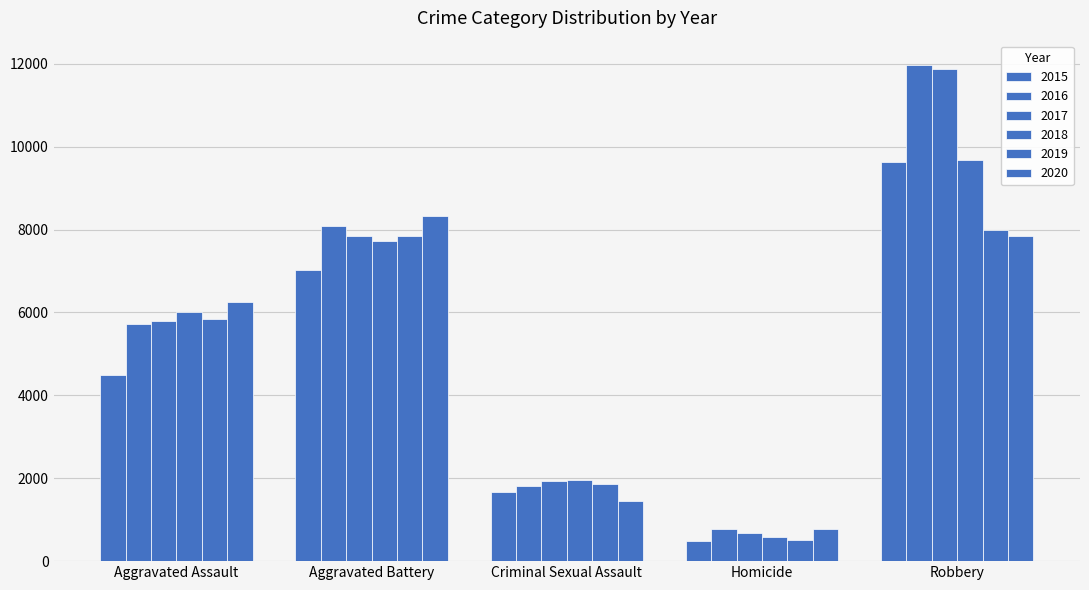

How many categories are shown in the chart?

5